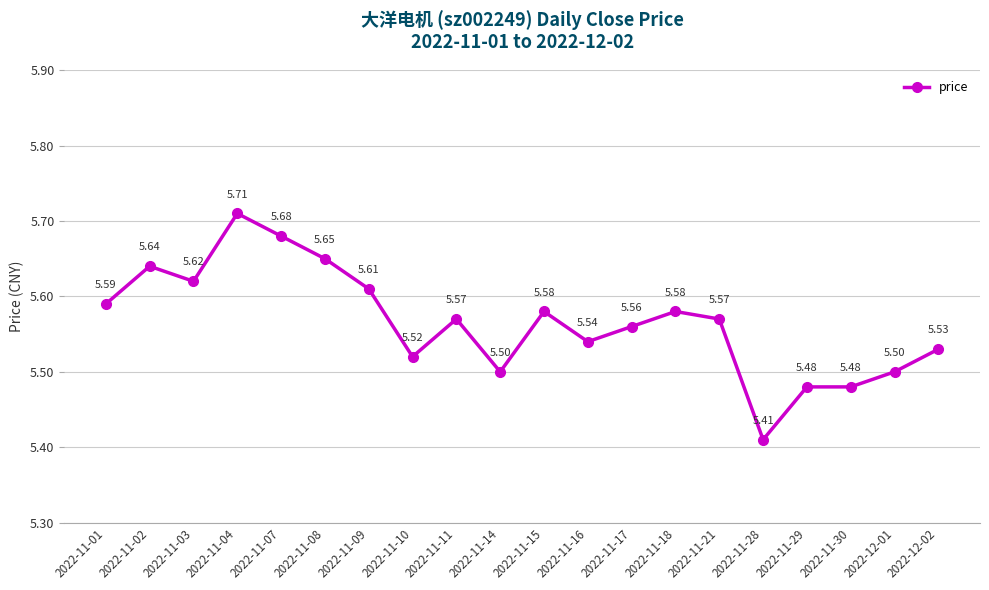

Which label corresponds to the largest value in the chart?

2022-11-04